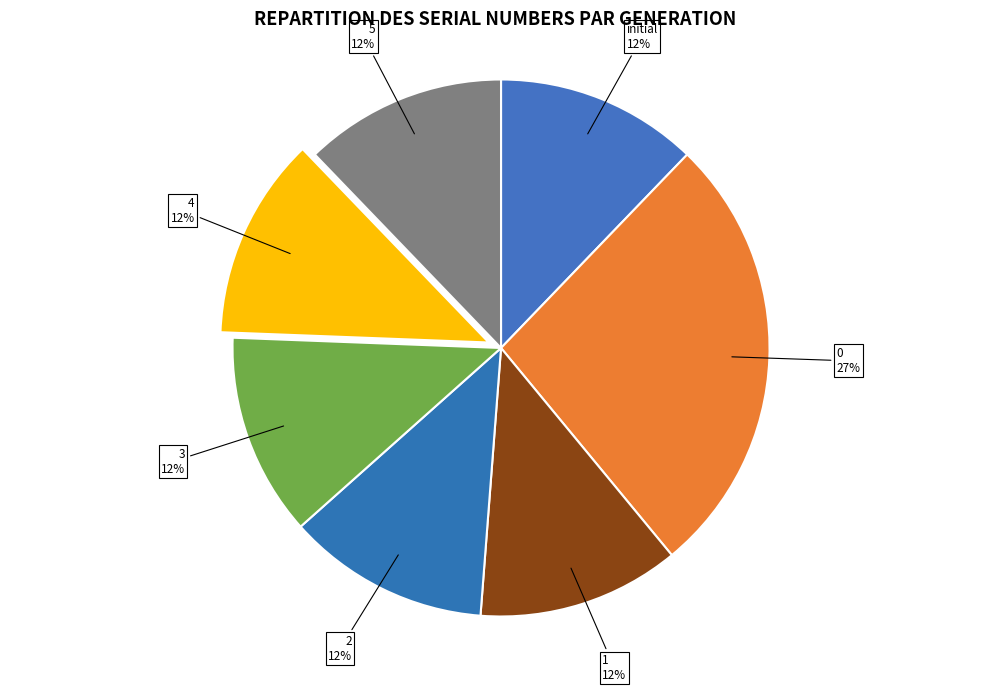

Does 5 account for over 50% of the chart?

No